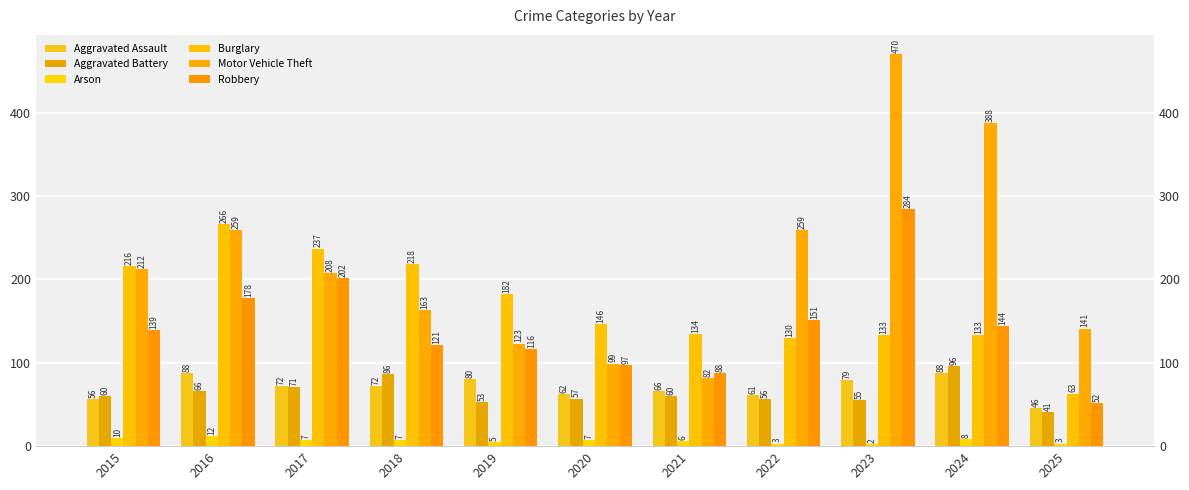

What is the total value across all series at 2025?

346